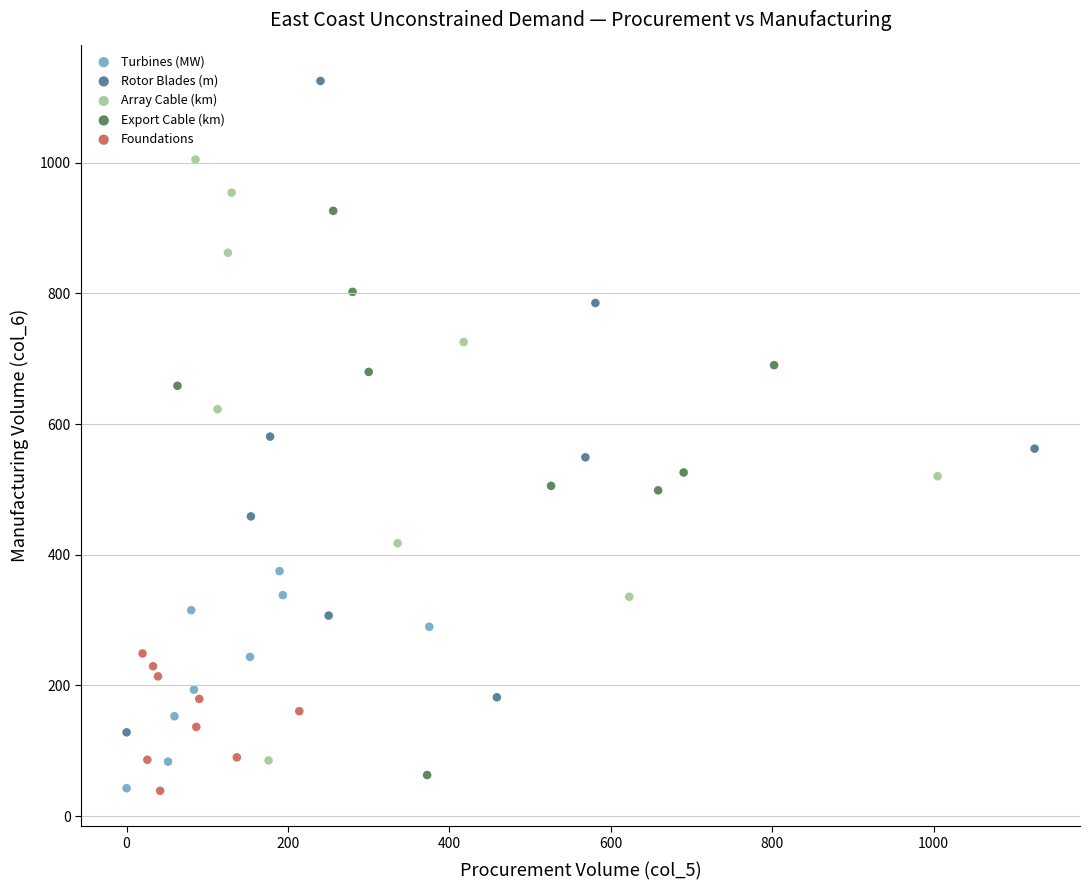

Which series has the widest spread of Y values?

Rotor Blades (m)